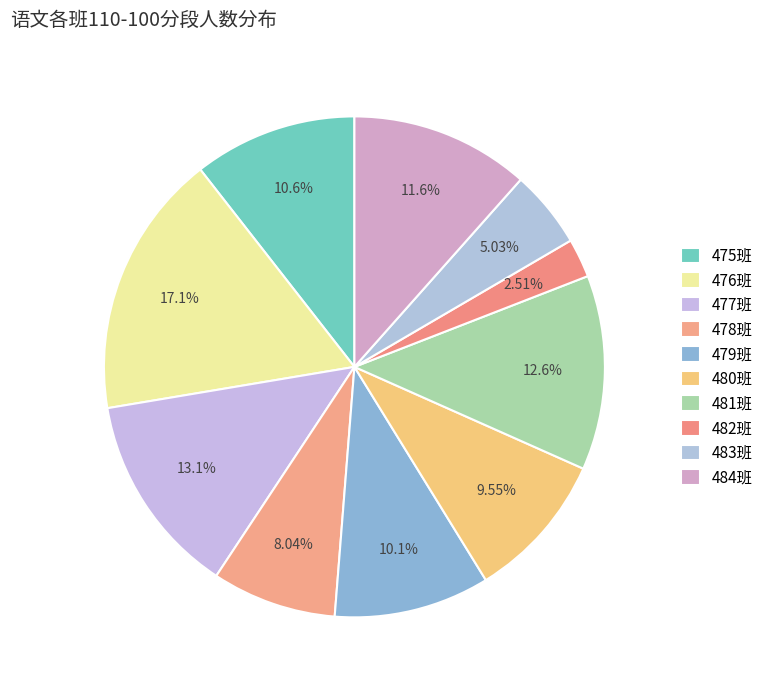

Which has a higher value, 482班 or 475班?

475班